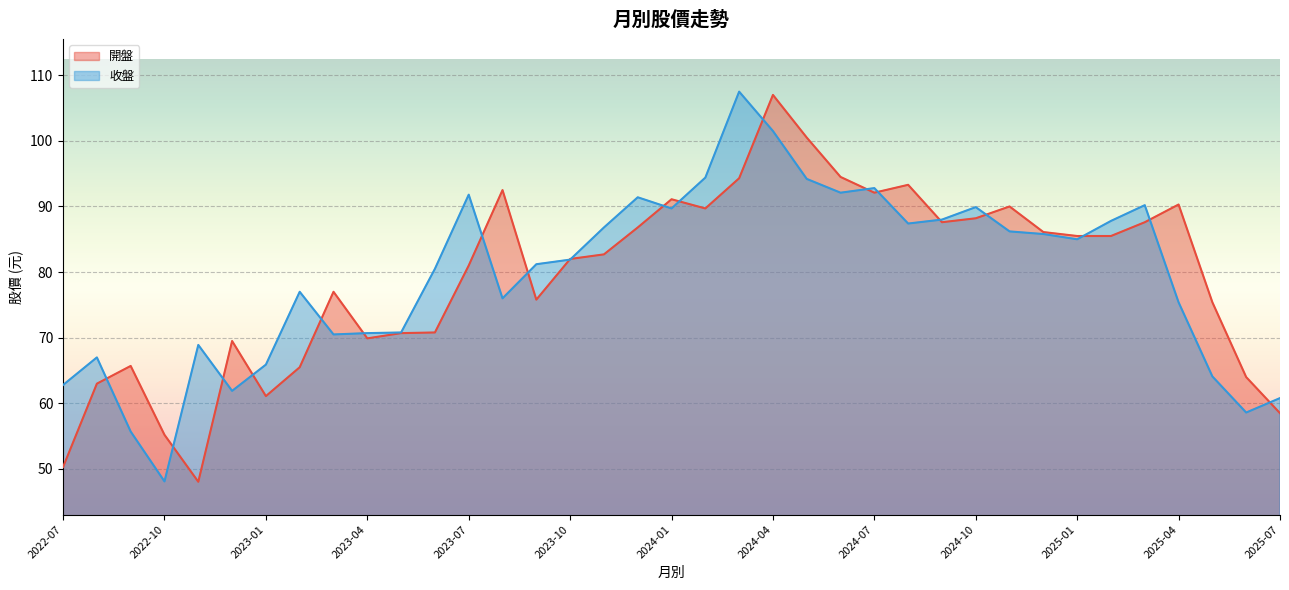

How many lines are shown in the chart?

2